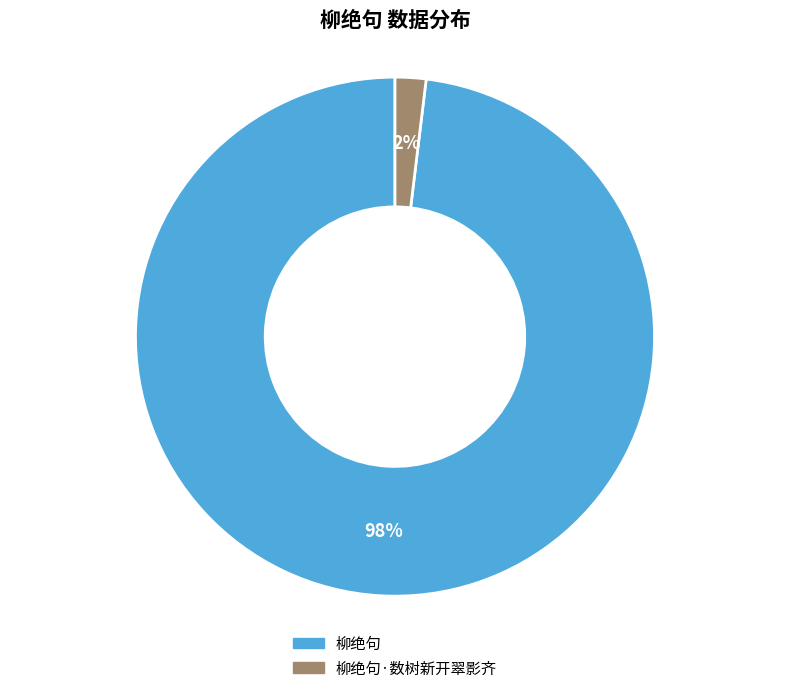

Is it true that 柳绝句 is 98% of the pie?

True